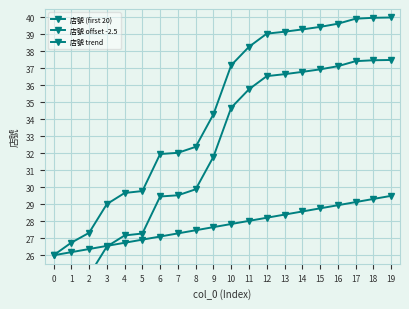

True or false: 店號 (first 20) and 店號 offset -2.5 cross at least once.

False